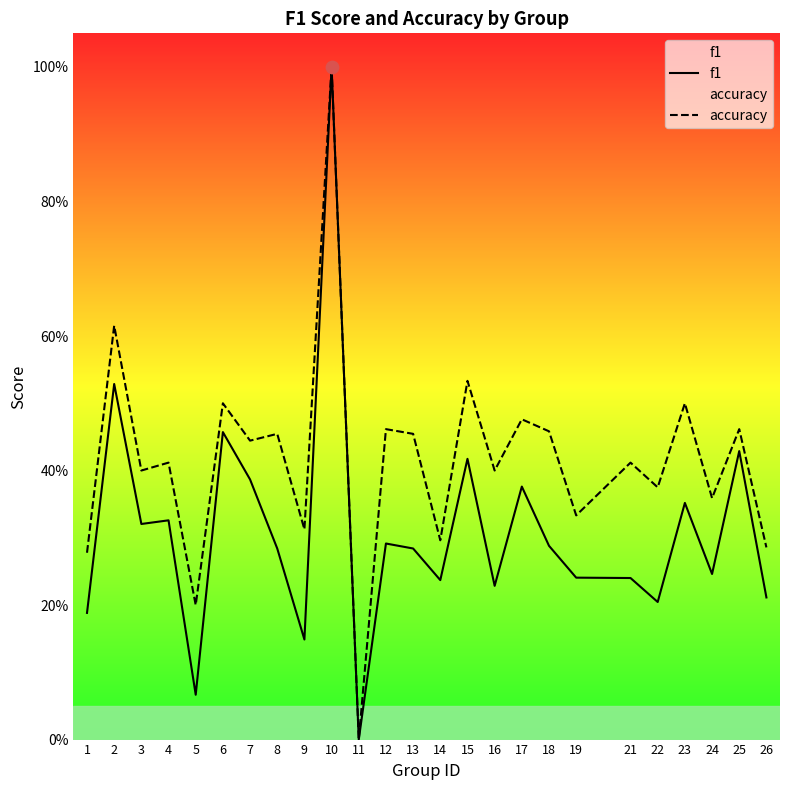

Which series has the largest total across all categories?

accuracy